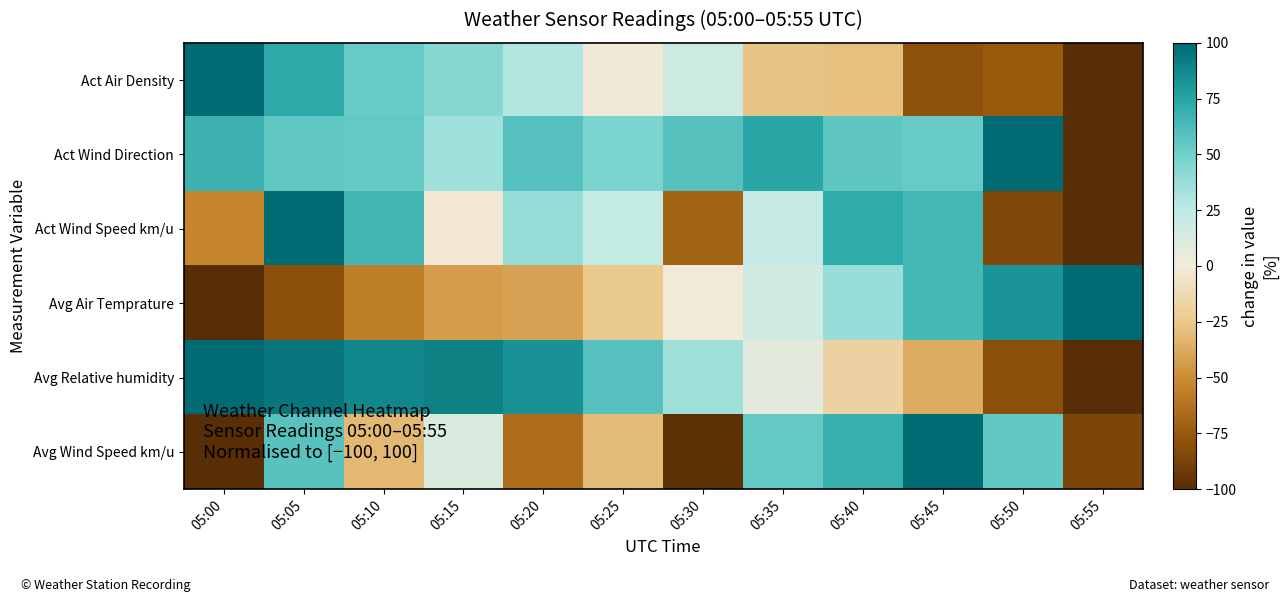

Reading right to left, what are all the values shown in this chart?

Act Air Density: 05:55=-100.0	05:50=-74.1	05:45=-78.6	05:40=-28.7	05:35=-26.3	05:30=18.0	05:25=-0.9	05:20=29.1	05:15=43.4	05:10=53.8	05:05=72.6	05:00=100.0
Act Wind Direction: 05:55=-100.0	05:50=100.0	05:45=53.8	05:40=56.1	05:35=73.5	05:30=58.7	05:25=46.8	05:20=59.4	05:15=35.1	05:10=54.4	05:05=55.8	05:00=67.3
Act Wind Speed km/u: 05:55=-100.0	05:50=-84.8	05:45=64.7	05:40=71.9	05:35=22.1	05:30=-69.5	05:25=22.3	05:20=38.3	05:15=-2.2	05:10=64.9	05:05=100.0	05:00=-53.1
Avg Air Temprature: 05:55=100.0	05:50=82.3	05:45=64.2	05:40=37.7	05:35=16.9	05:30=-0.1	05:25=-24.6	05:20=-41.0	05:15=-43.2	05:10=-56.9	05:05=-80.1	05:00=-100.0
Avg Relative humidity: 05:55=-100.0	05:50=-80.7	05:45=-36.8	05:40=-17.8	05:35=7.1	05:30=35.6	05:25=59.8	05:20=82.8	05:15=90.4	05:10=87.7	05:05=94.1	05:00=100.0
Avg Wind Speed km/u: 05:55=-86.3	05:50=54.7	05:45=100.0	05:40=69.4	05:35=54.6	05:30=-98.1	05:25=-30.7	05:20=-65.2	05:15=11.7	05:10=-31.9	05:05=58.5	05:00=-100.0